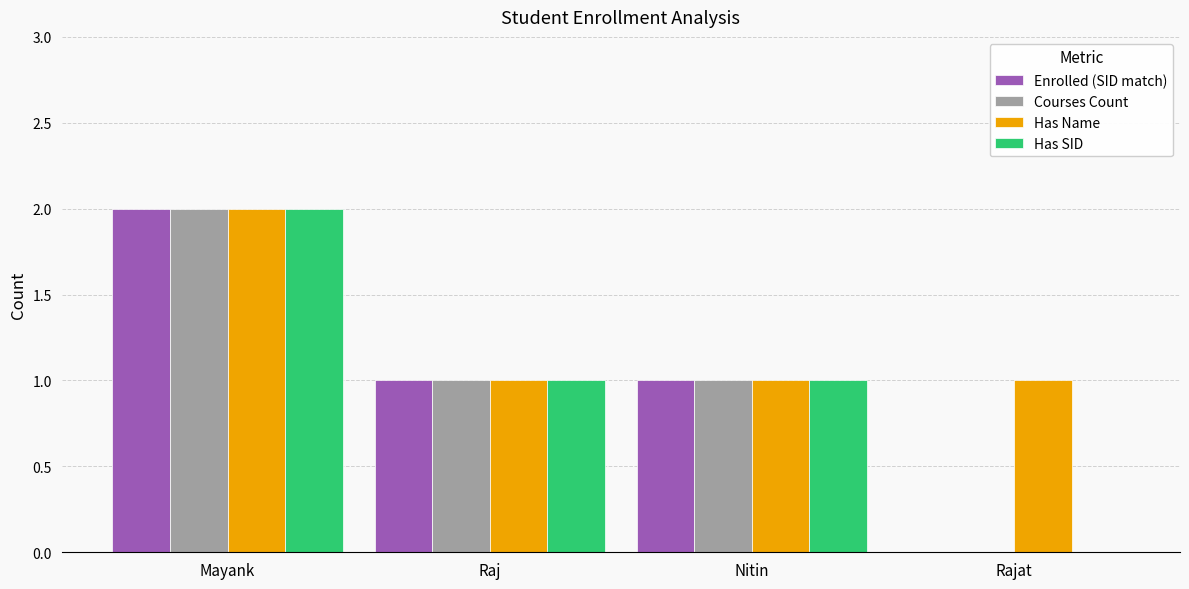

At which category is the sum across all series the highest?

Mayank